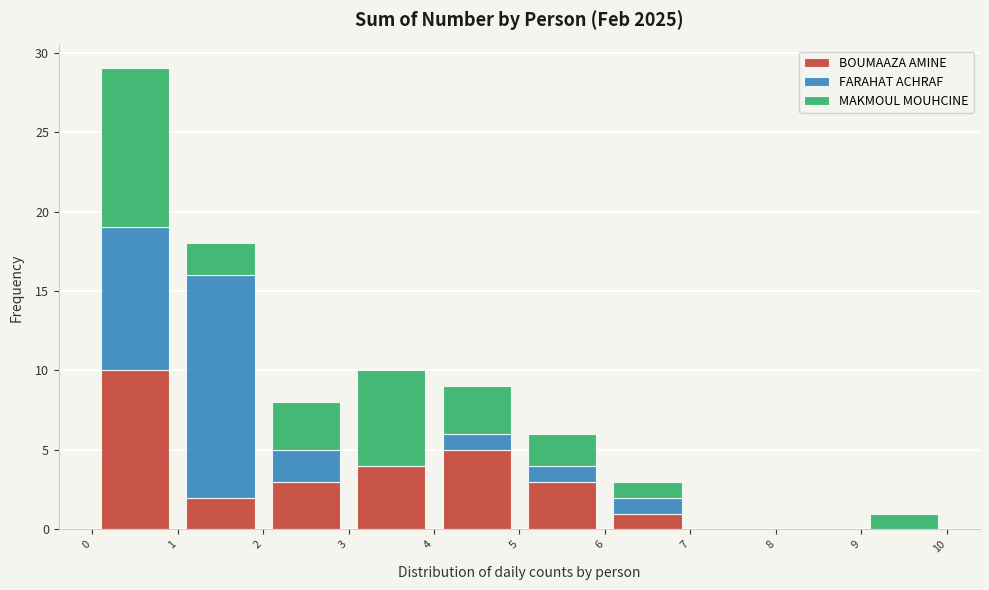

Reading left to right, list every stacked bar in this chart as the range it spans on the x-axis followed by its total height. The values are not printed on the chart, so give them approximately, as read against the axis.

0 to 1: 29
1 to 2: 18
2 to 3: 8
3 to 4: 10
4 to 5: 9
5 to 6: 6
6 to 7: 3
7 to 8: 0
8 to 9: 0
9 to 10: 1